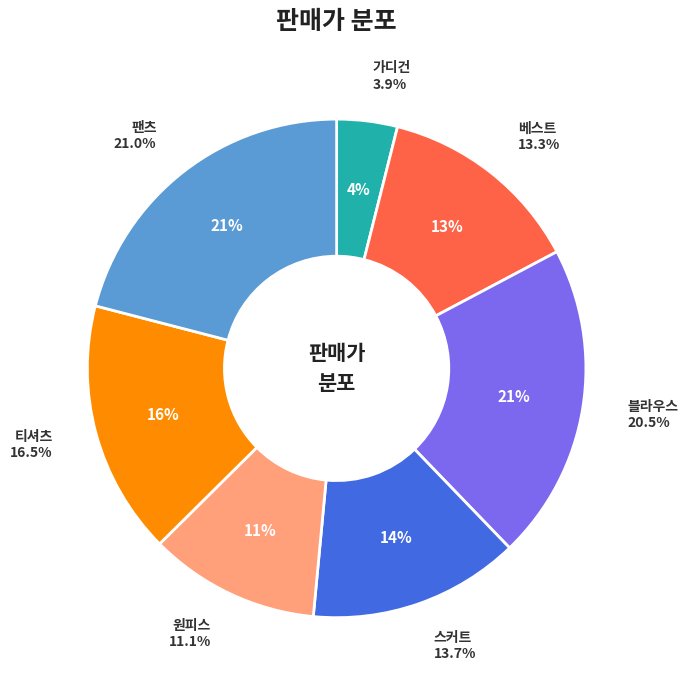

Rank the categories by value from lowest to highest.

가디건, 원피스, 베스트, 스커트, 티셔츠, 블라우스, 팬츠